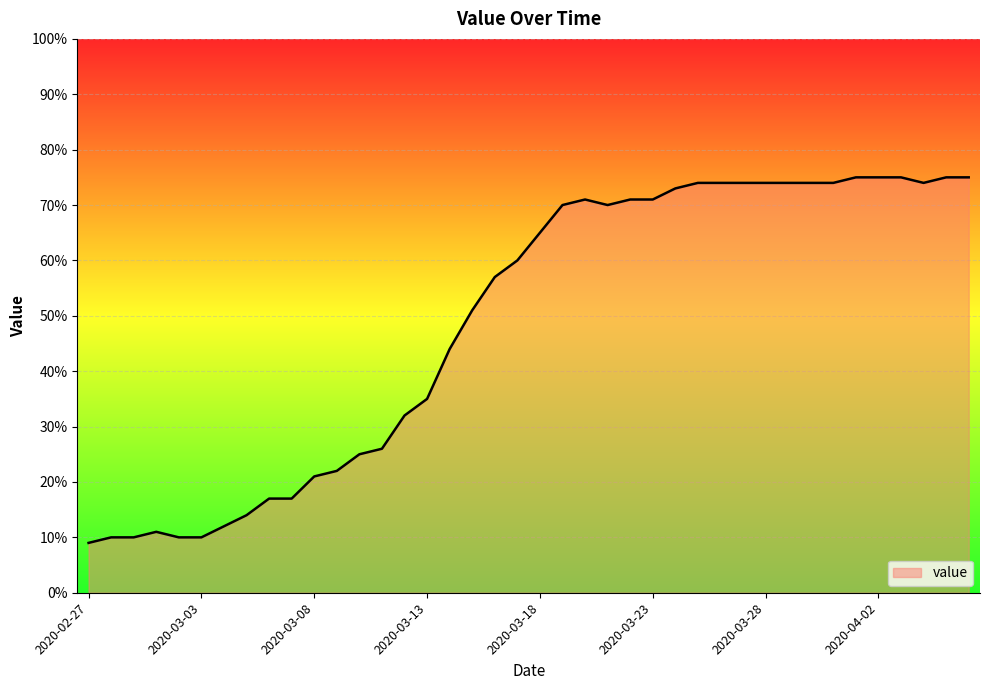

What is the difference between the maximum and minimum values?

66